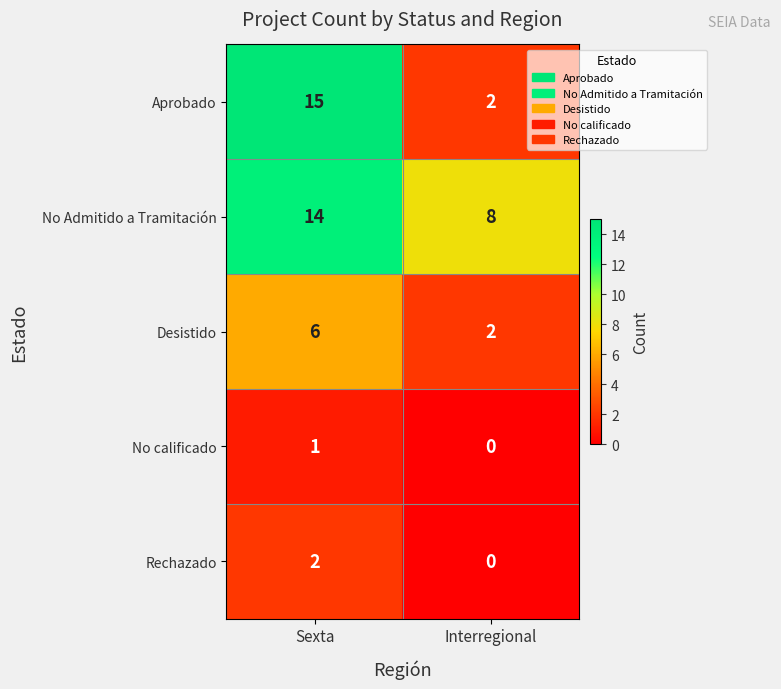

Which series has the largest total across all categories?

No Admitido a Tramitación